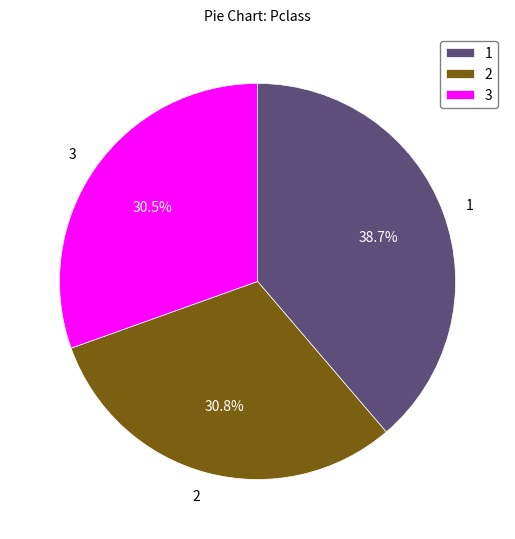

What is the ratio of the value at 3 to the value at 2?

1.0